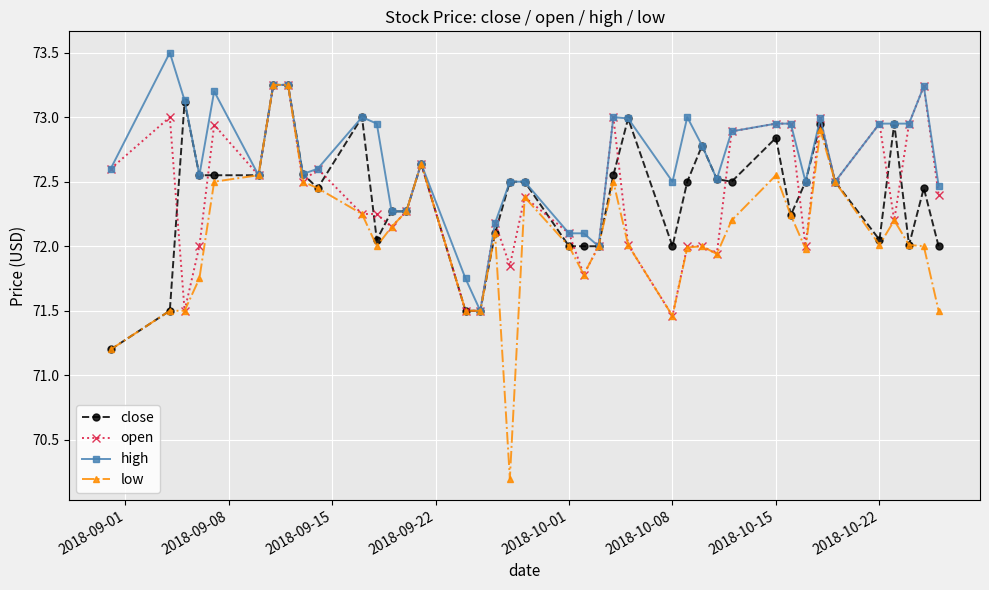

What is the highest value of the high series?

73.5